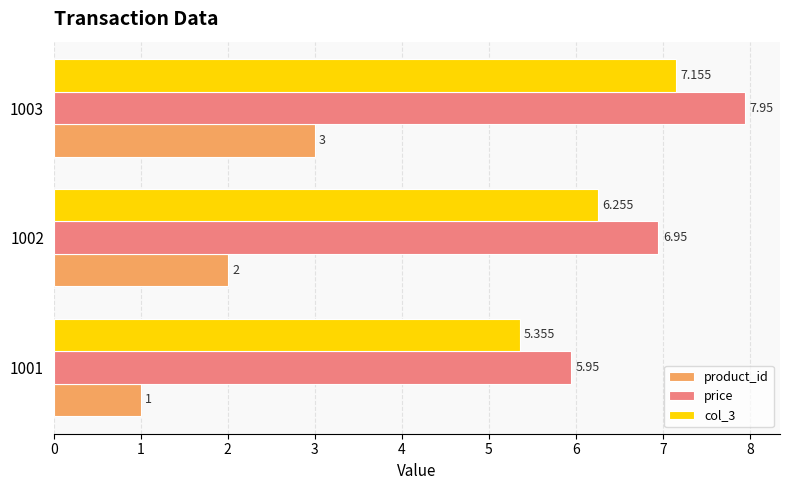

Is the value of product_id at 1001 greater than the value of col_3 at 1002?

No